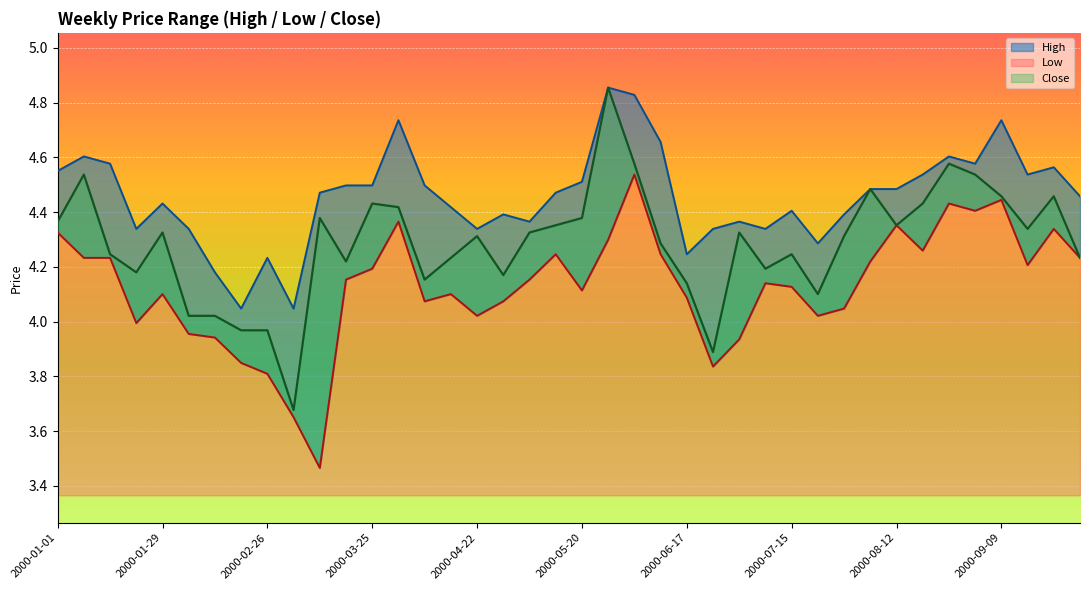

Between 2000-07-01 and 2000-09-16, which is larger?

2000-09-16